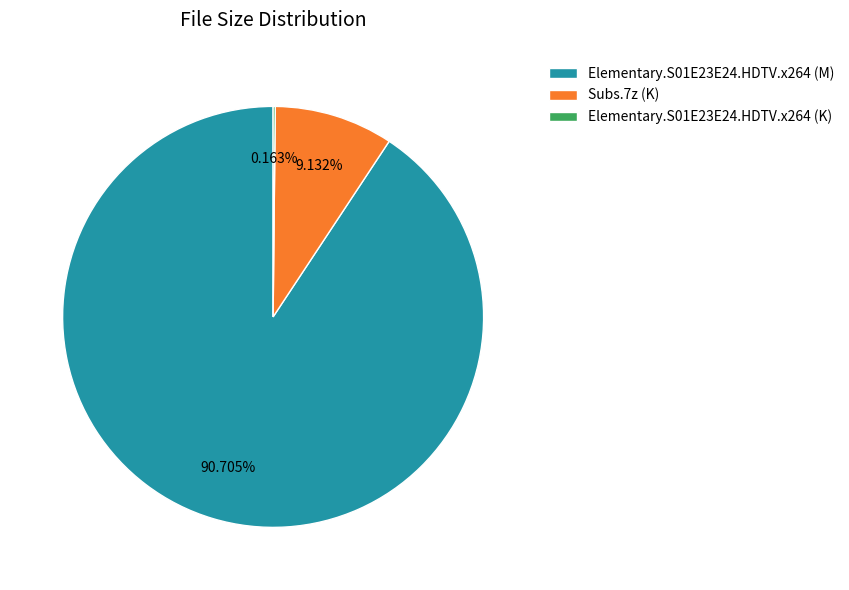

What is the largest slice in the pie chart?

Elementary.S01E23E24.HDTV.x264 (M)